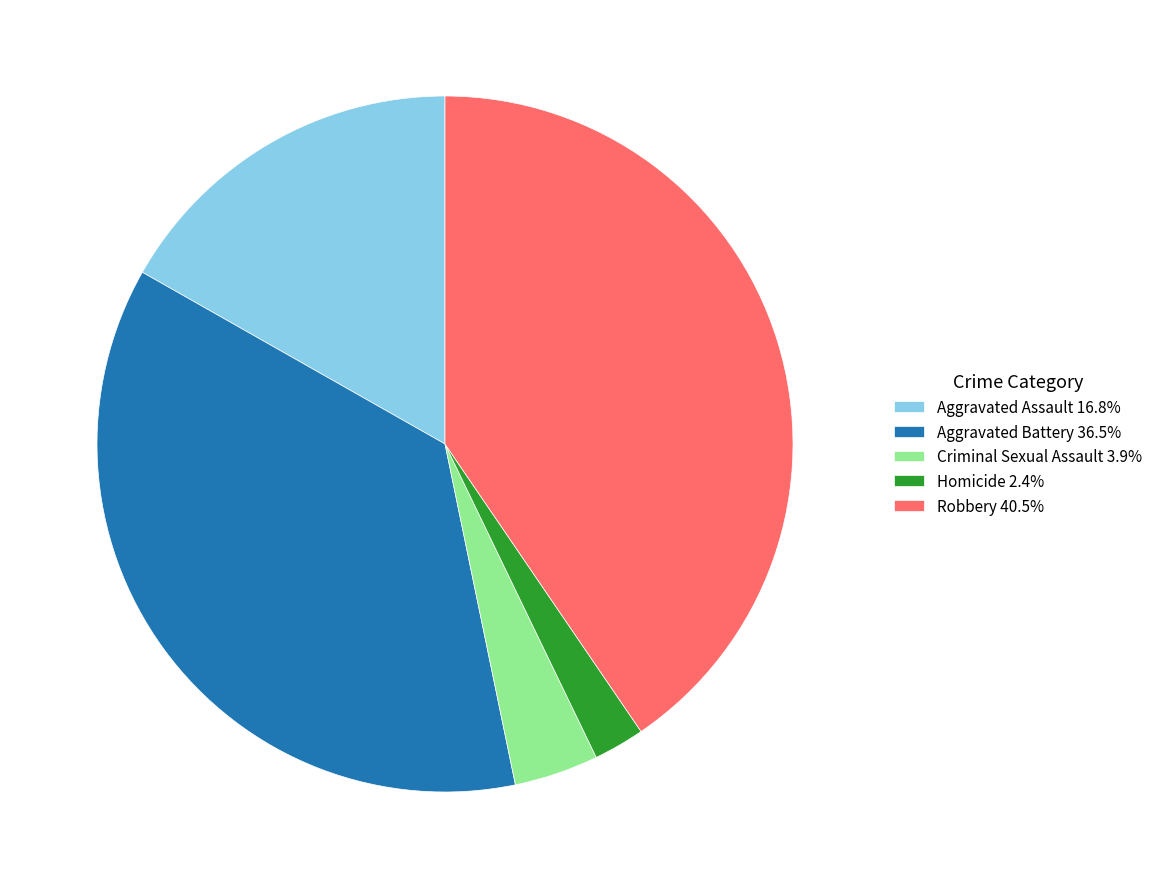

Approximately how many times larger is the value at Aggravated Battery 36.5% compared to Aggravated Assault 16.8%?

2.2